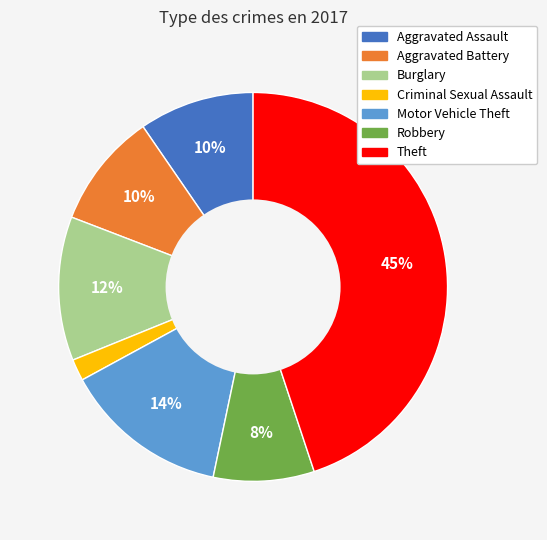

To the nearest percent, what portion does Burglary represent?

12%